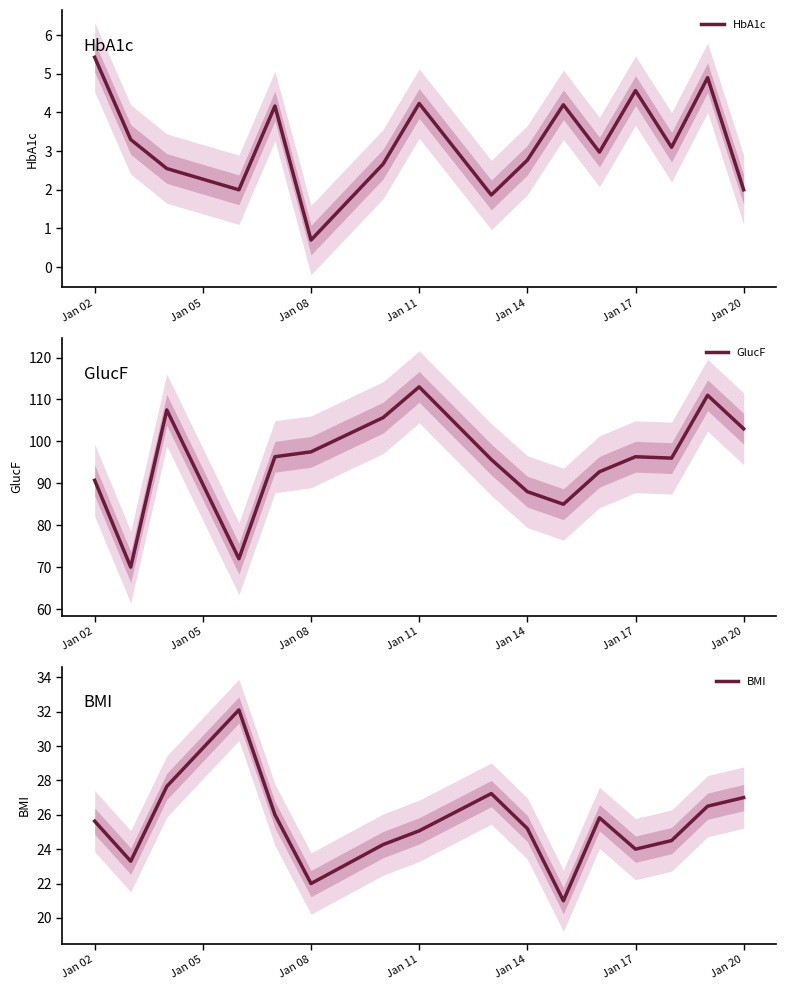

At which label does HbA1c reach its peak?

Jan 02